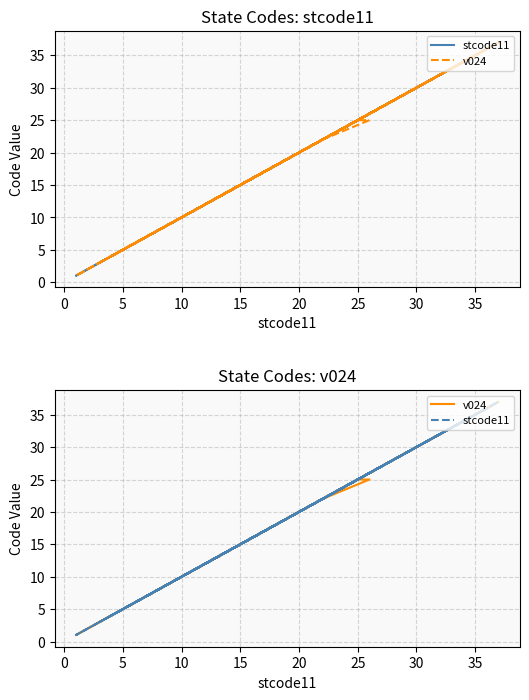

At how many categories does at least one series exceed 13?

24